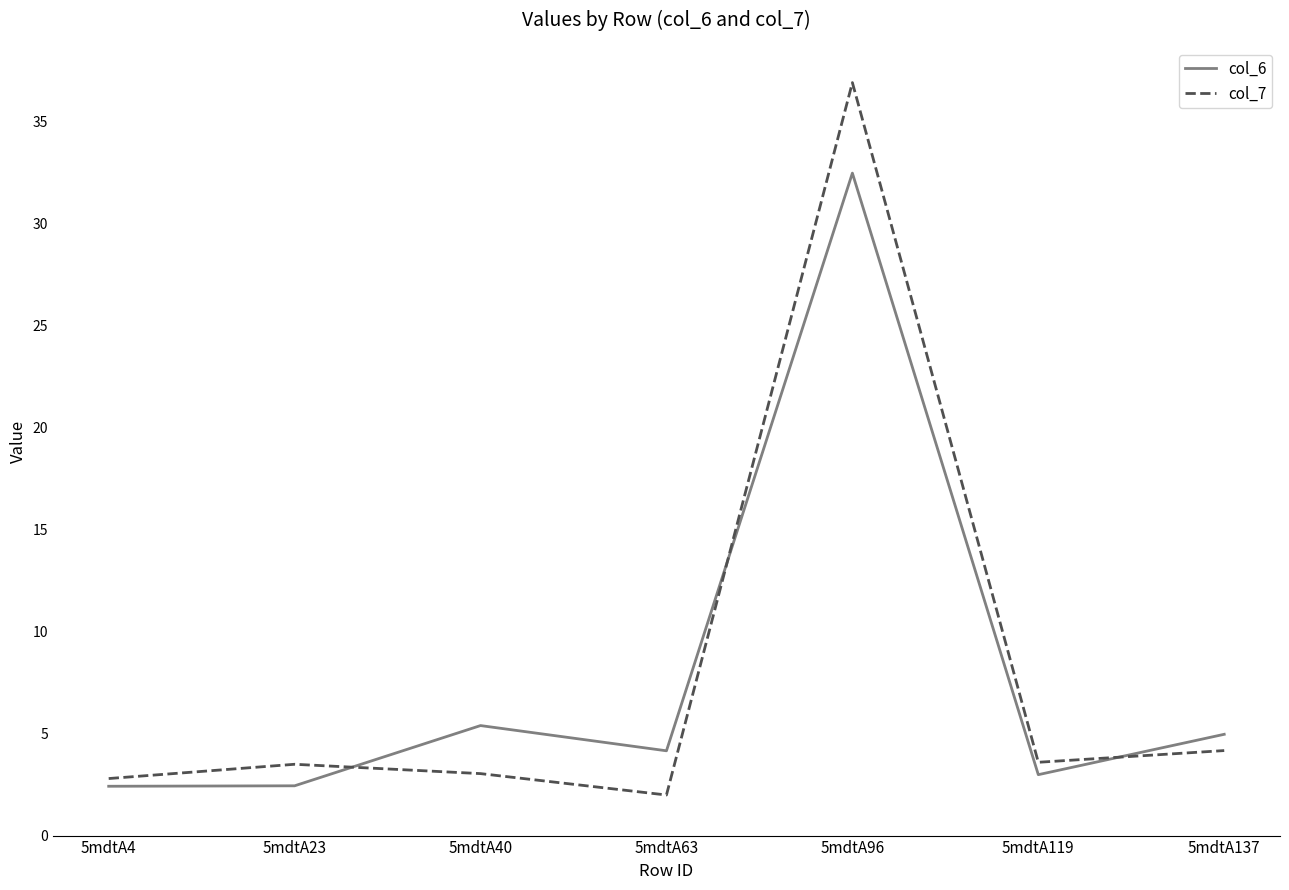

True or false: col_7 and col_6 cross at least once.

True